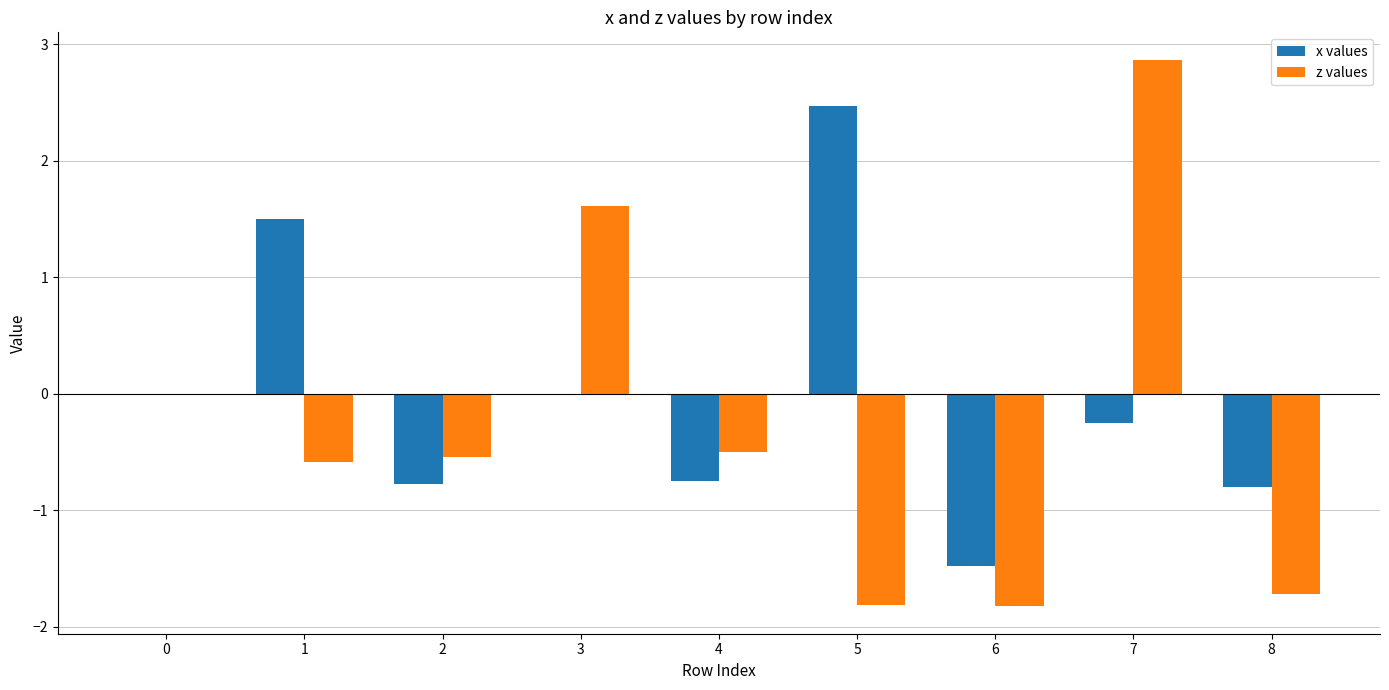

Are the bars horizontal?

No